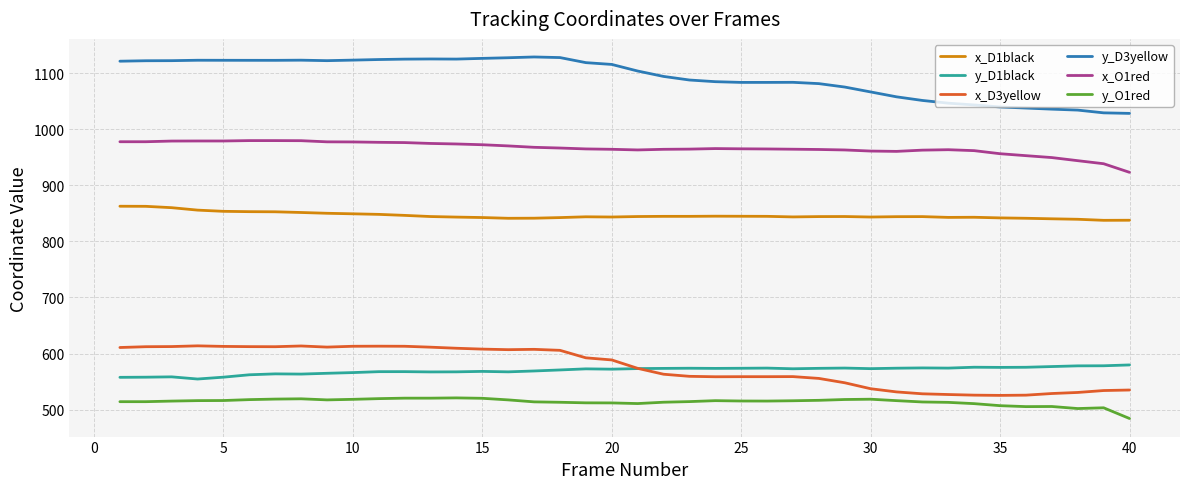

Which series has the largest total across all categories?

y_D3yellow